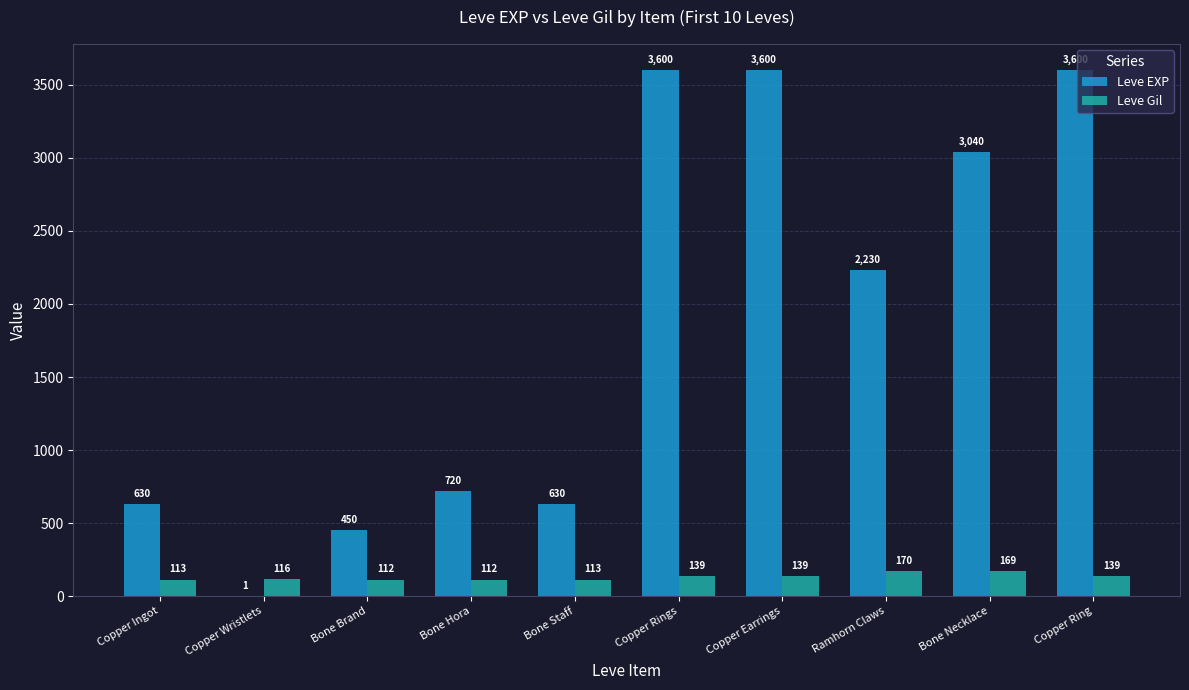

The value of Leve Gil at Copper Earrings is 139. True or false?

True